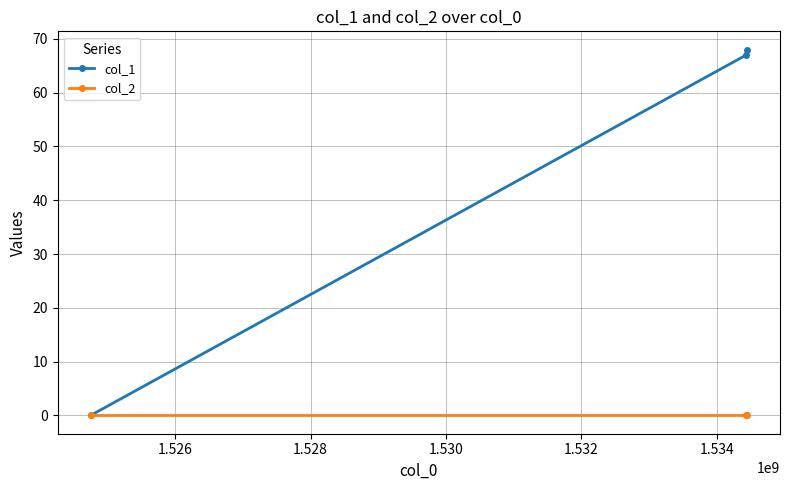

Reading left to right, extract all data points from this chart.

col_1: 0	67	68
col_2: 0	0	0